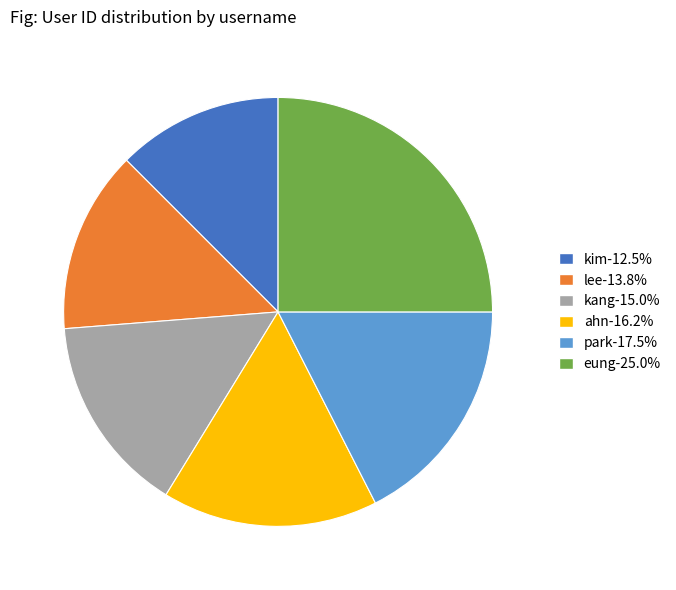

Count the number of slices in the pie.

6